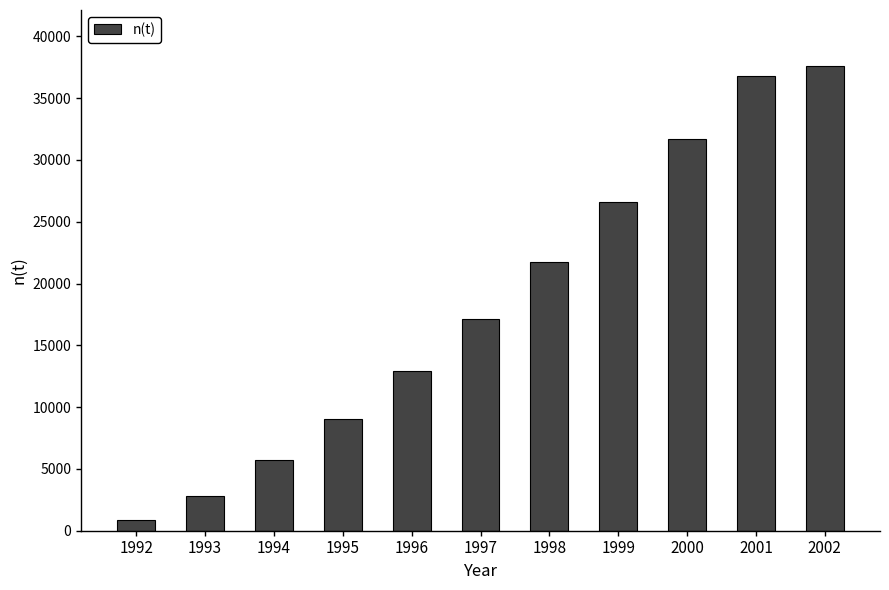

The chart shows a value of 33935 at 1998. True or false?

False